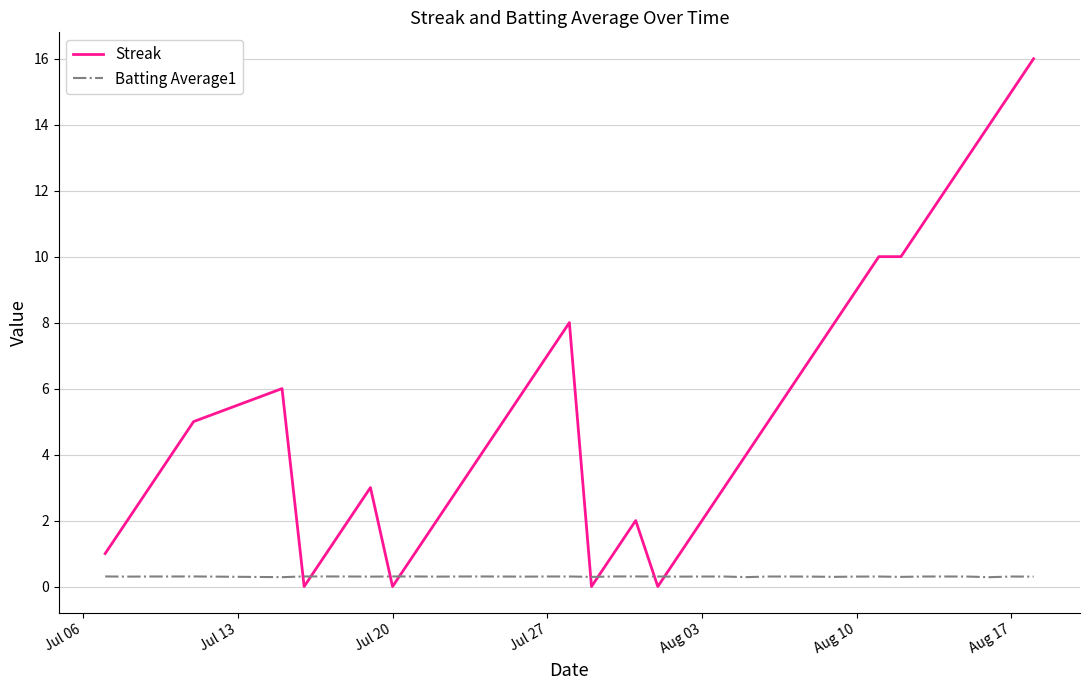

Which series has the largest range (max minus min)?

Streak